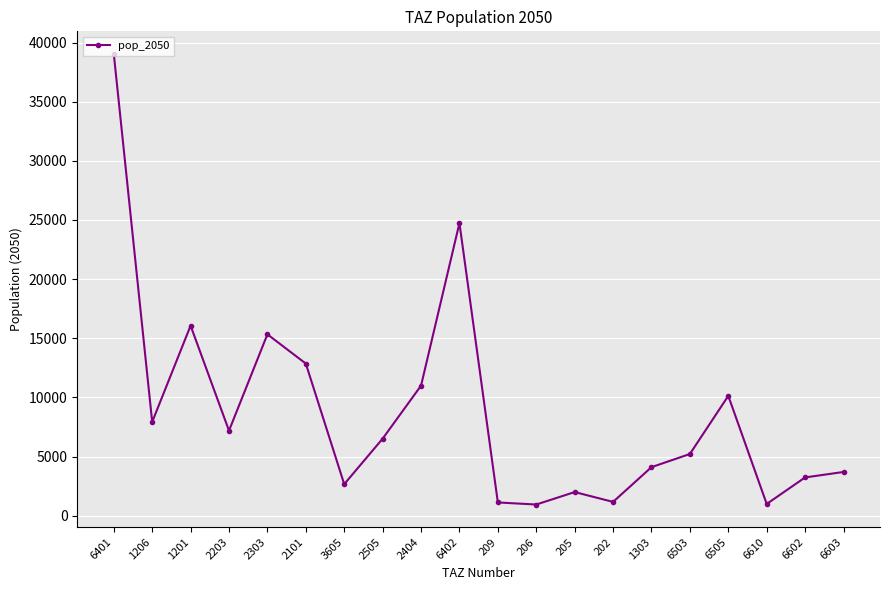

At which category does the data reach its first local valley?

1206